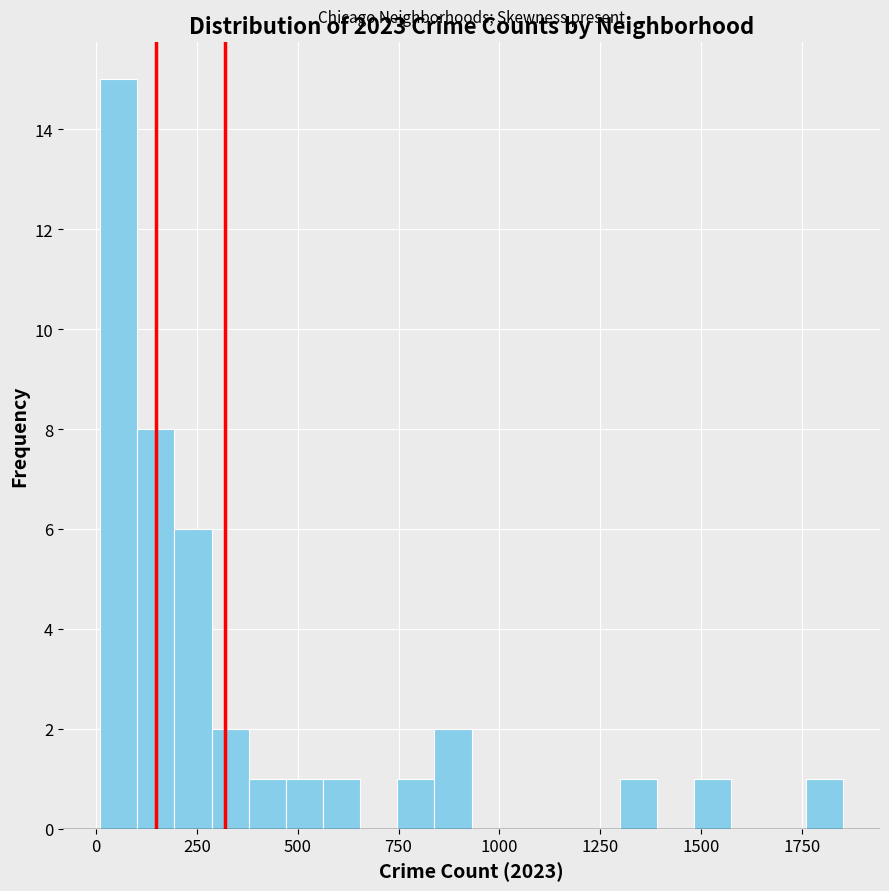

Read against the x-axis, roughly where is the centre of the tallest bar?

50